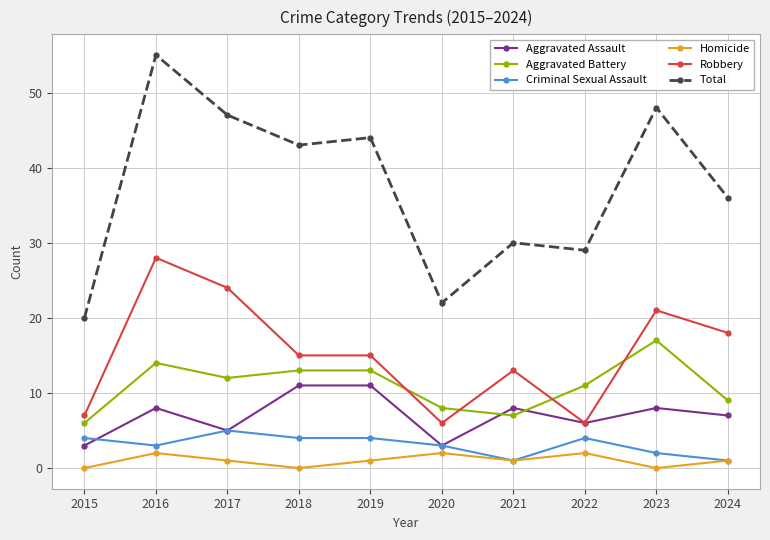

What is the lowest value of the Aggravated Battery series?

6